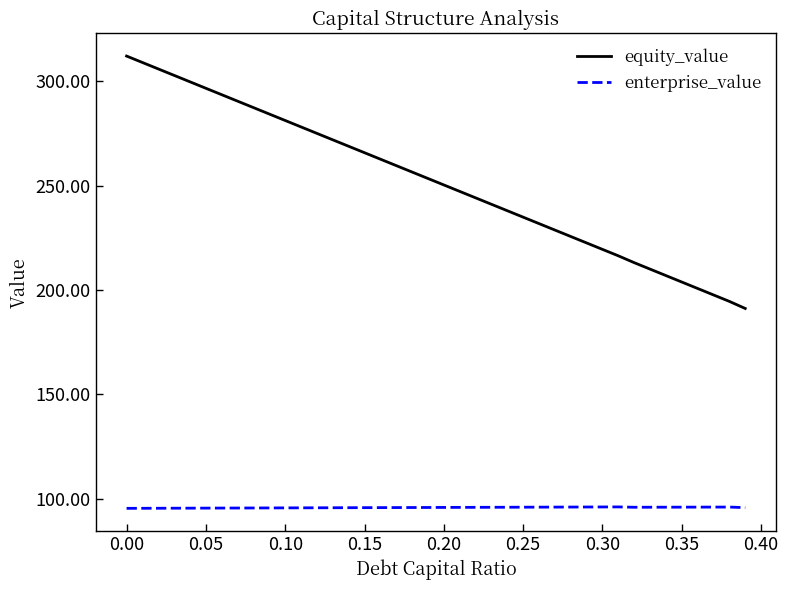

List the series in order of their peak value, highest first.

equity_value, enterprise_value